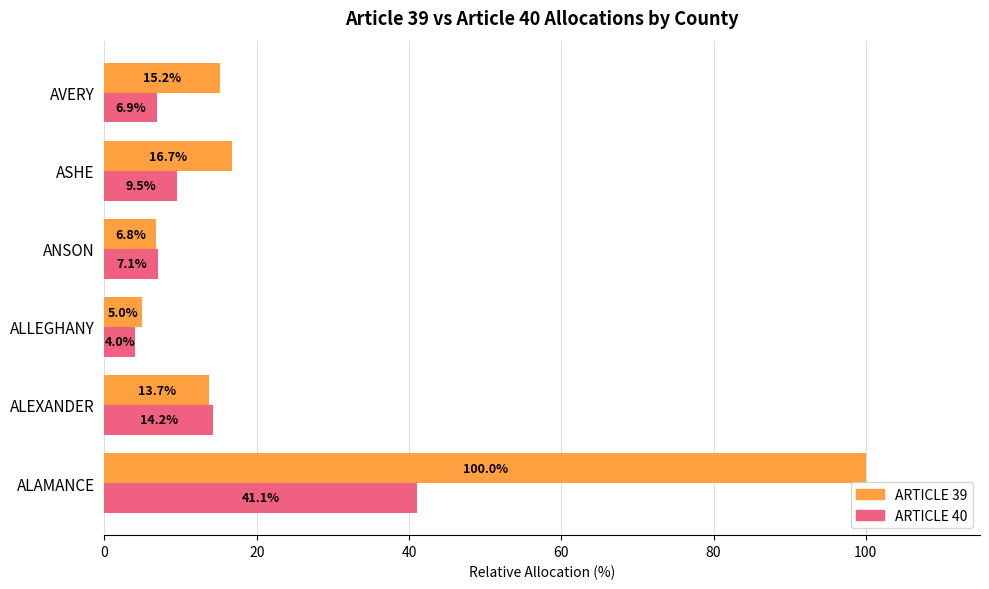

What is the average value of the ARTICLE 39 series?

26.2